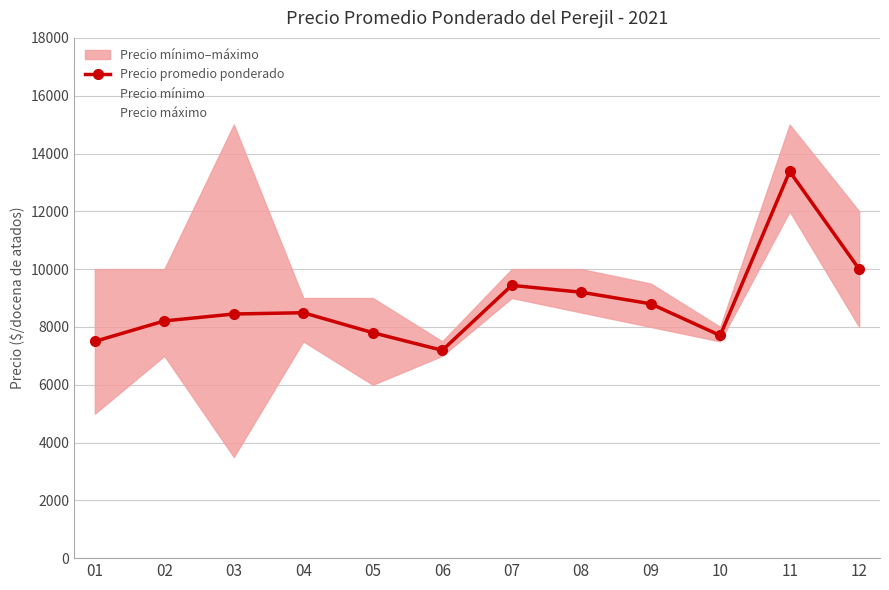

Is it true that Precio mínimo equals 8000 at 09?

True